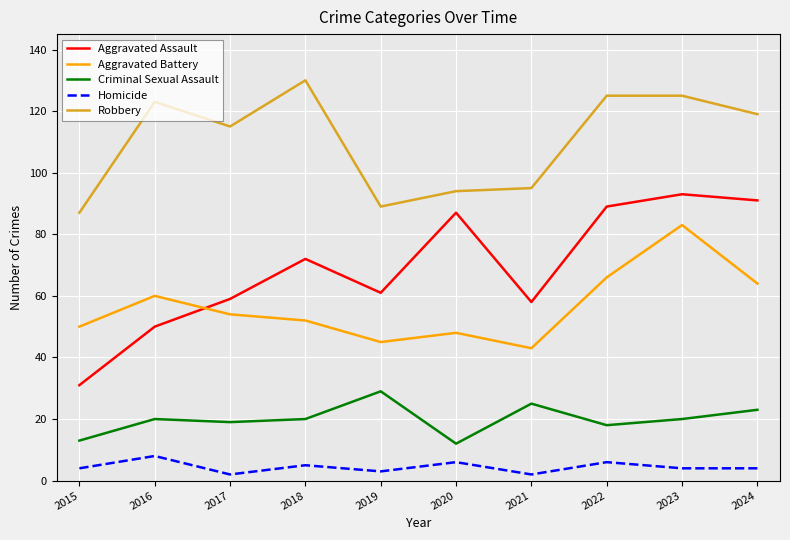

True or false: Homicide and Robbery intersect in this chart.

False